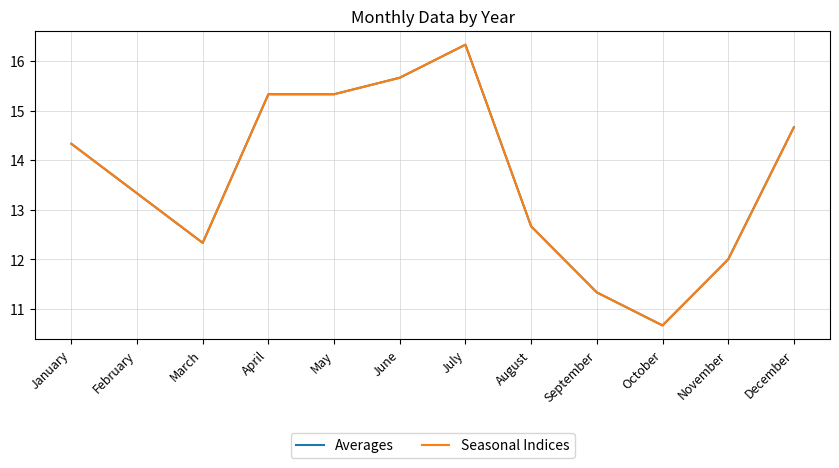

Does the chart have visible grid lines?

Yes